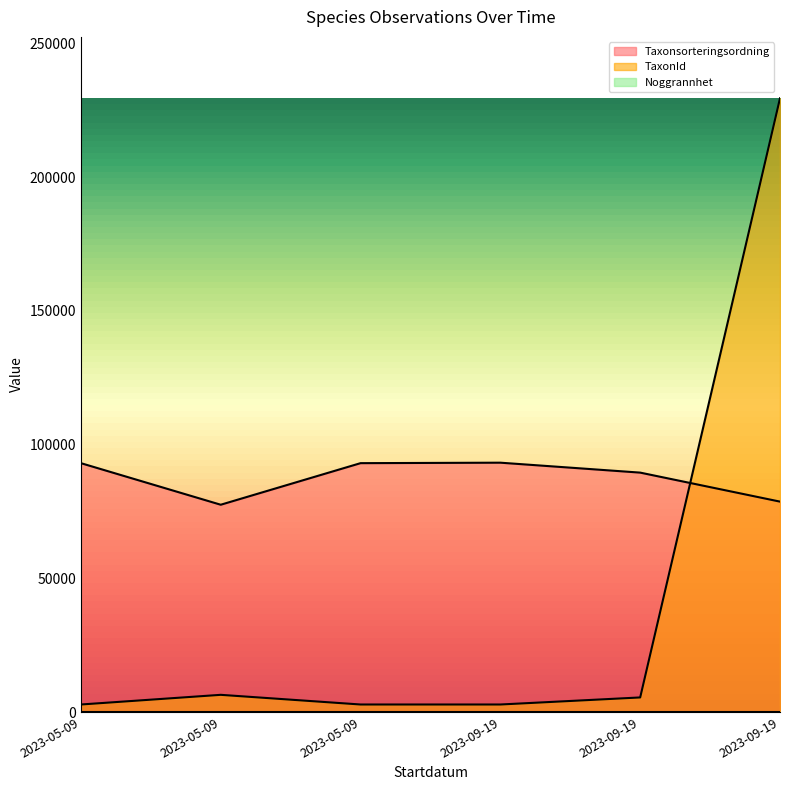

What is the total value across all series at 2023-09-19?

96040